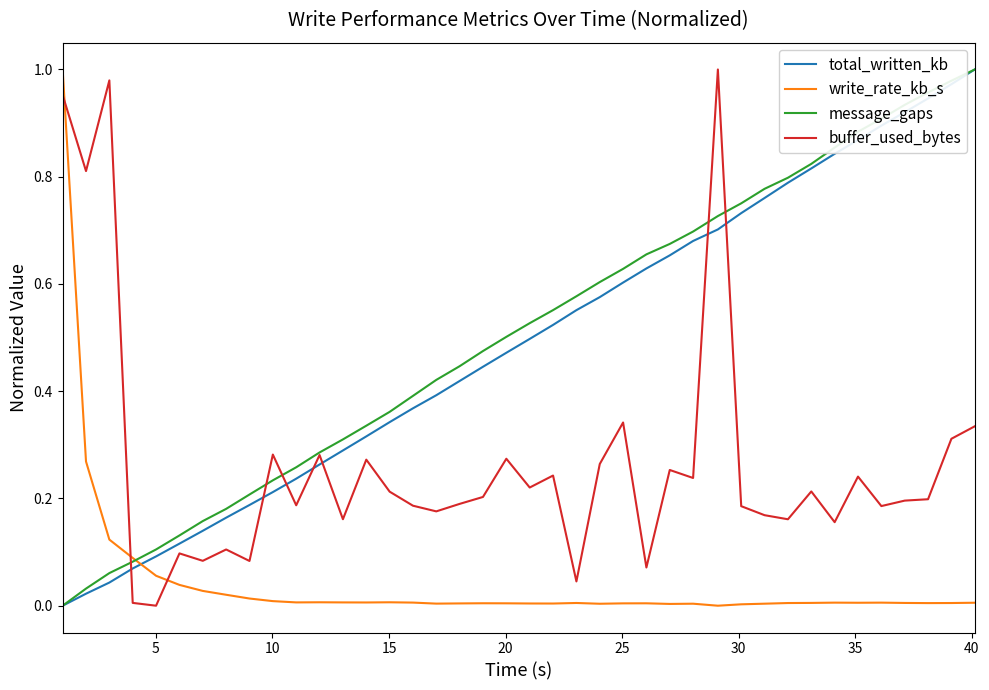

Which series ends up on top after the final intersection of write_rate_kb_s and buffer_used_bytes?

buffer_used_bytes